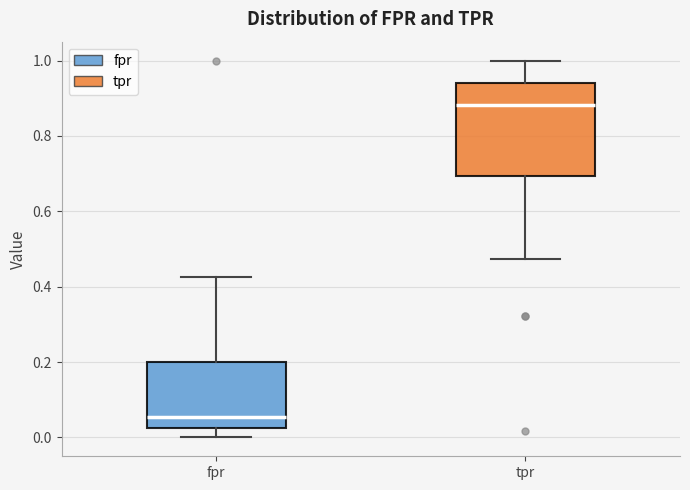

Reading left to right, transcribe this box plot: for each box, give where its median line is, the range the box spans, and where its two whiskers end, as read against the y-axis. The values are not printed on the chart, so give them approximately, as read against the axis.

fpr: median 0.06, box 0.02 to 0.20, whiskers 0.00 to 0.42
tpr: median 0.88, box 0.70 to 0.94, whiskers 0.48 to 1.00